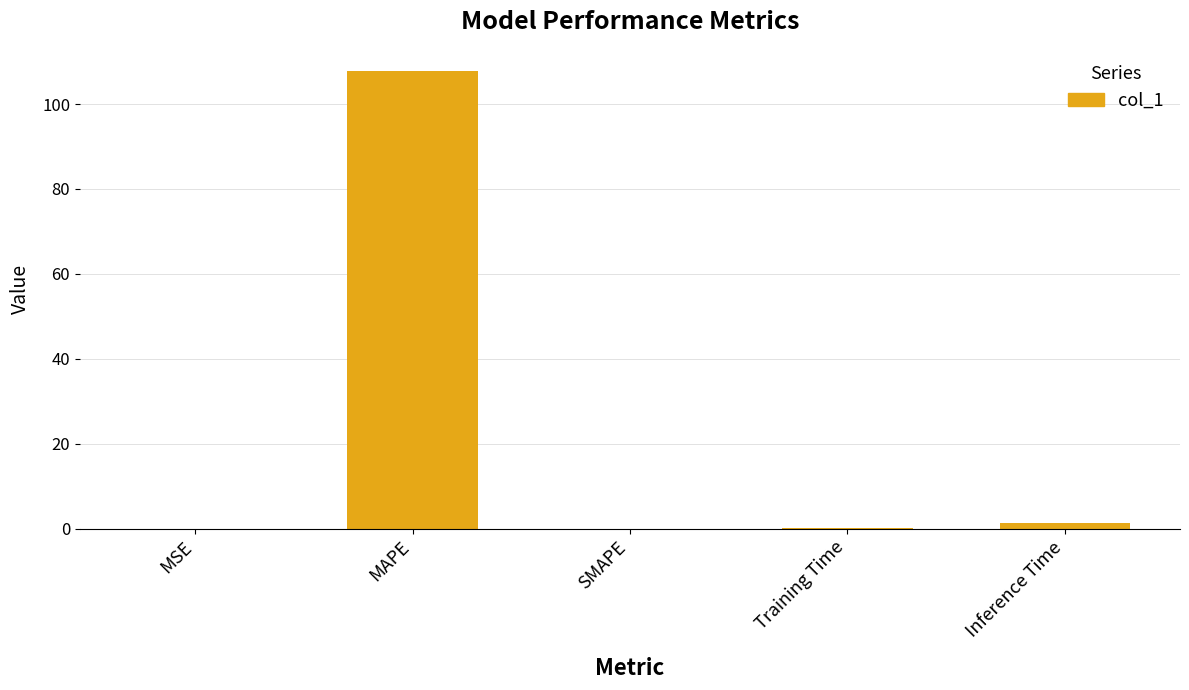

What is the sum of all values?

109.0